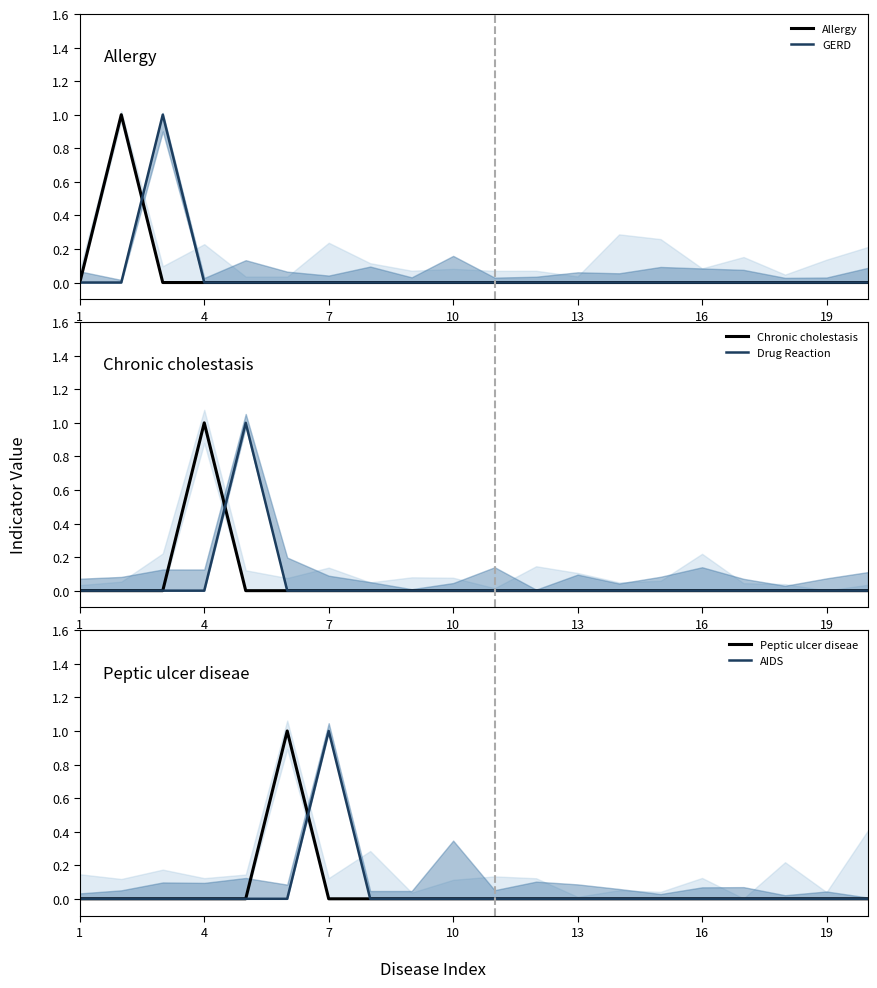

What is the highest value of the AIDS series?

1